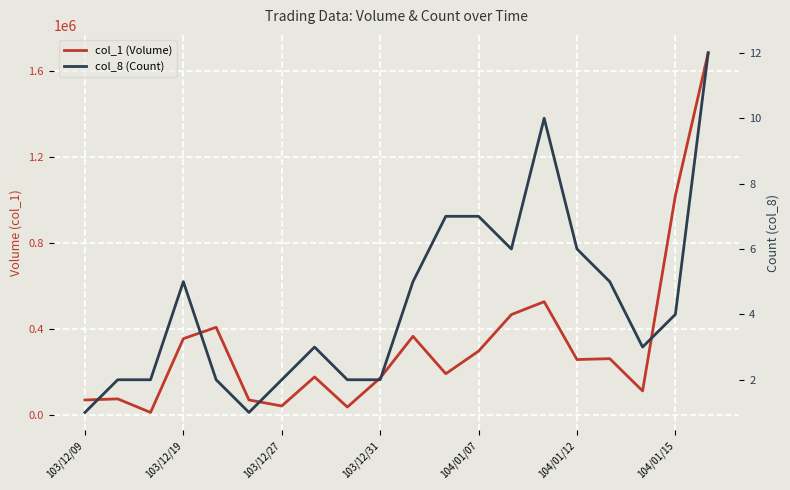

Is this an area chart (filled region under the line)?

No